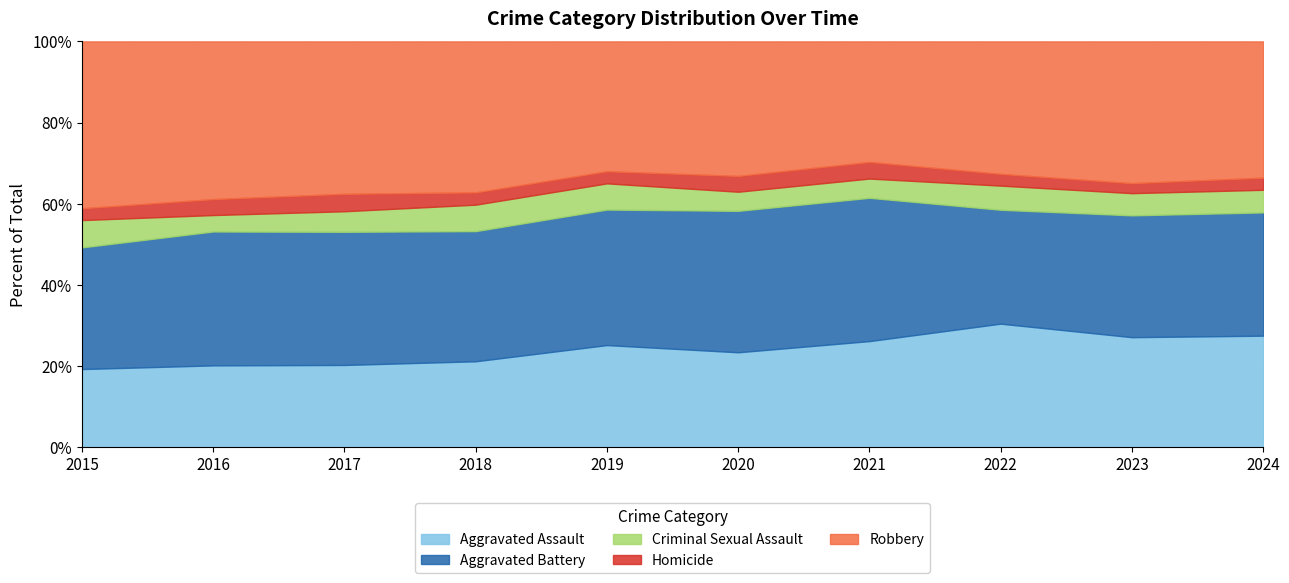

True or false: Criminal Sexual Assault and Aggravated Battery intersect in this chart.

False